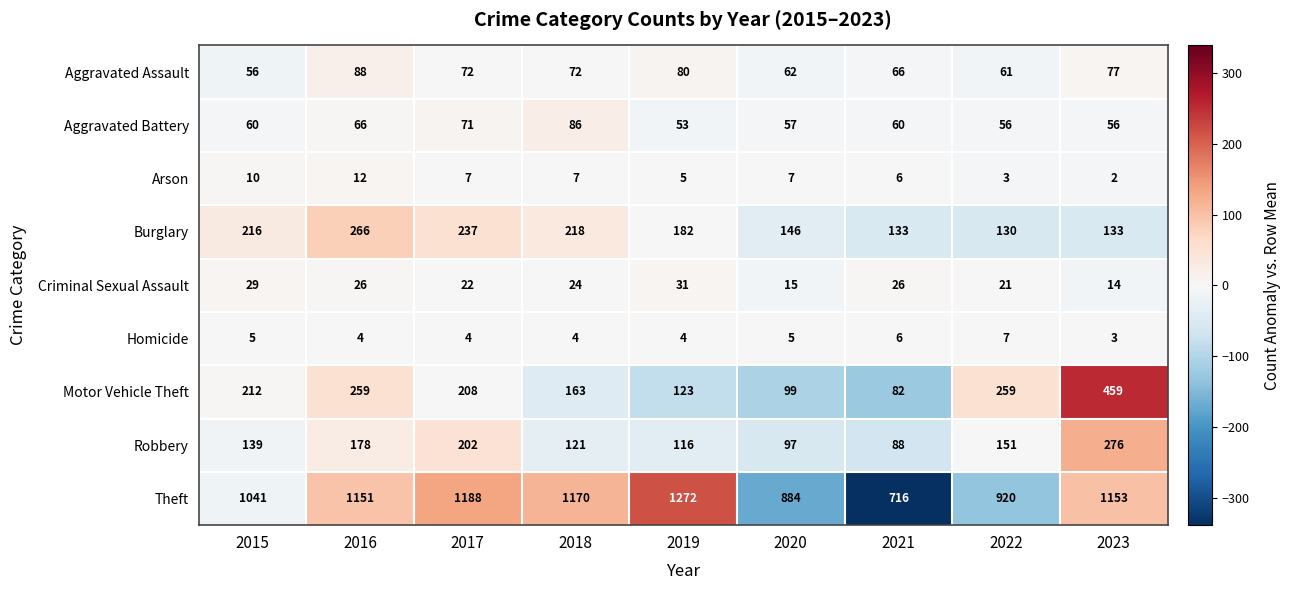

How many distinct data groups are displayed?

9